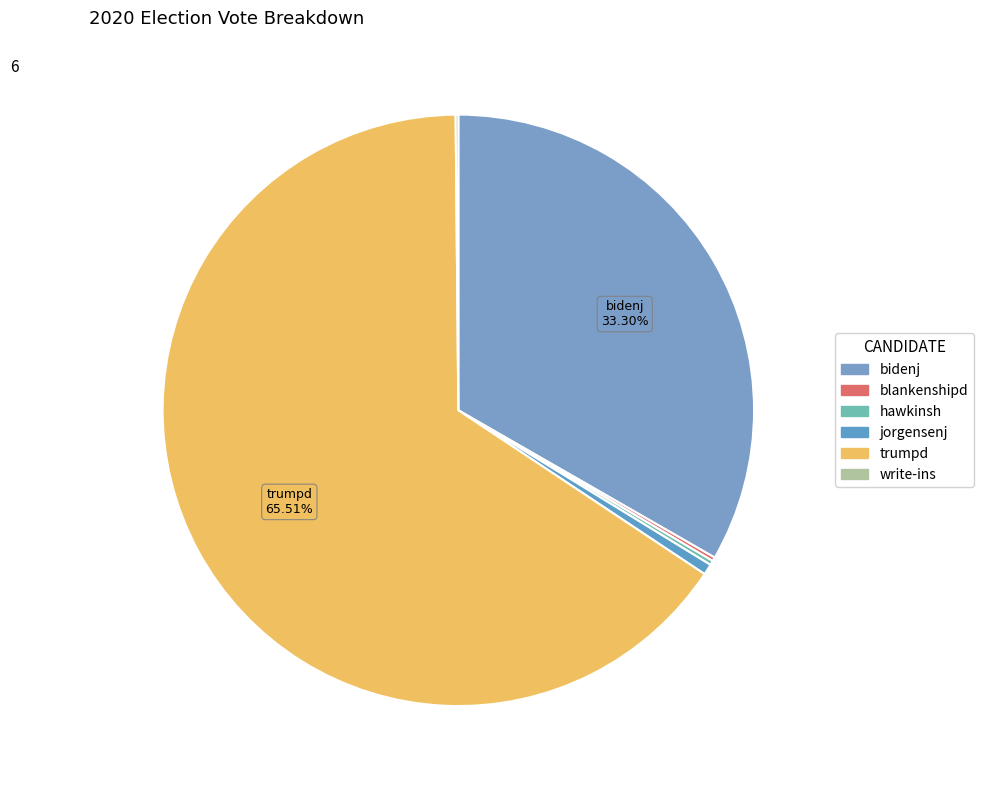

What percentage is NOT represented by bidenj?

66.7%